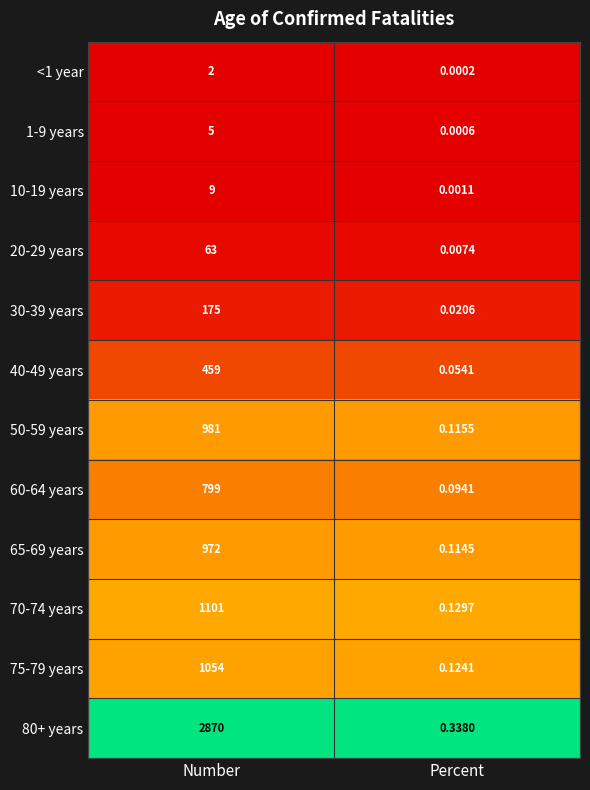

Where is 80+ years nearest to the value 1435?

Percent